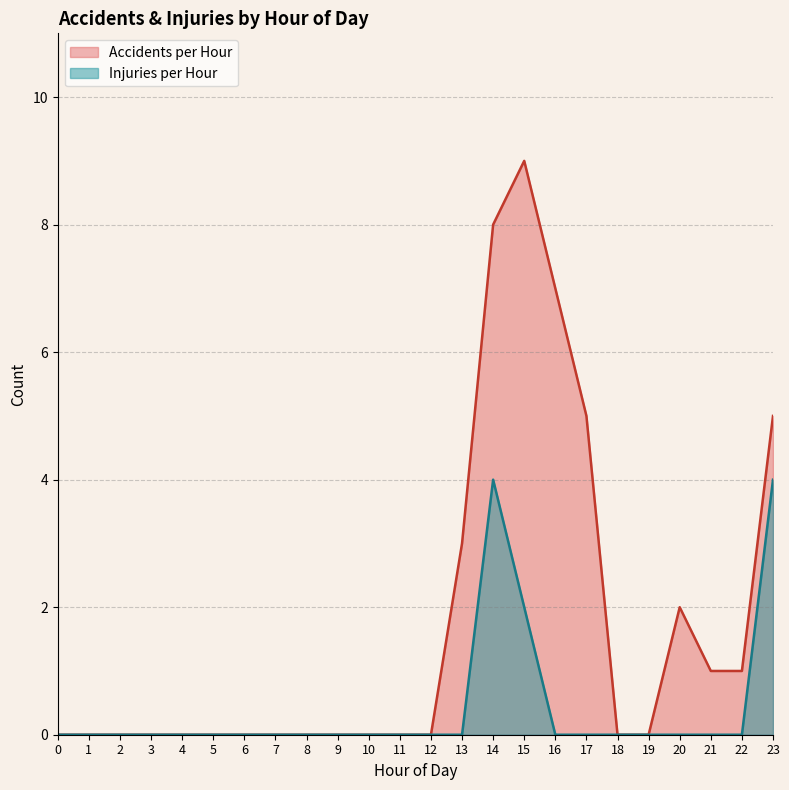

Read the Accidents per Hour value at 13.

3